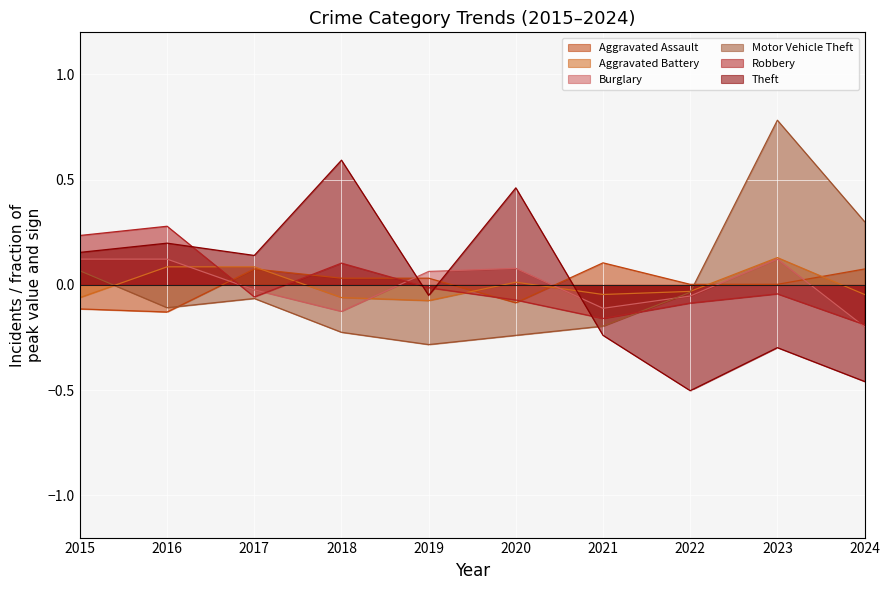

Which series has the largest range (max minus min)?

Theft